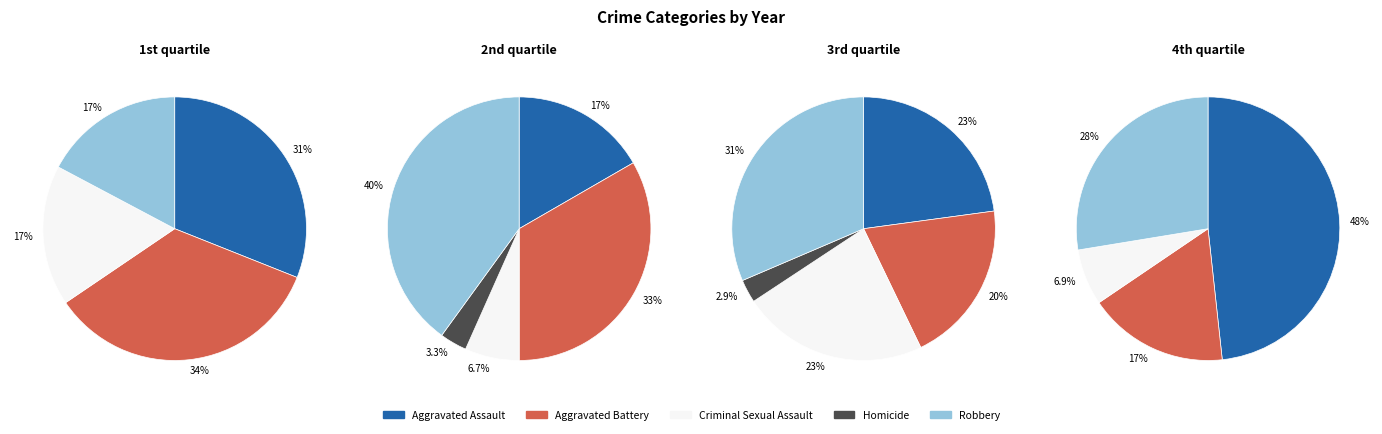

Is it true that Aggravated Battery is 20% of the pie?

True